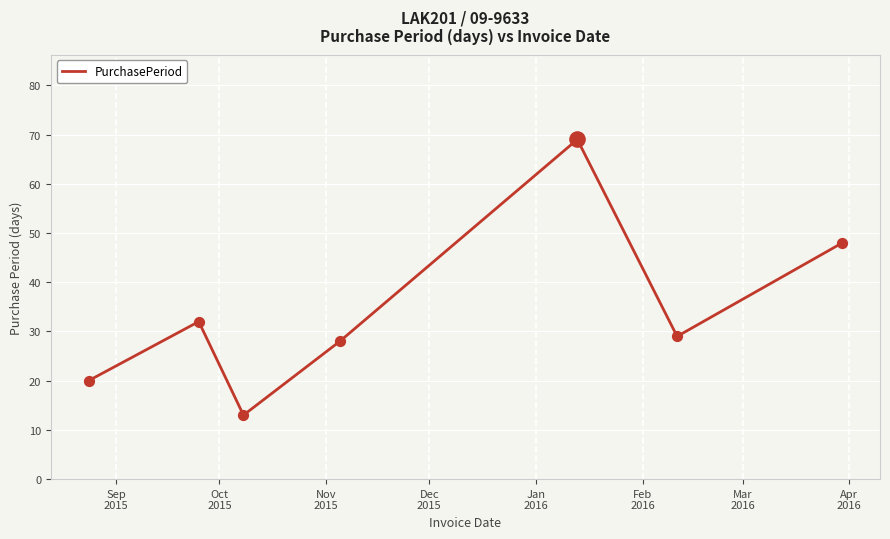

How many interior local valleys (lower than both neighbors) does the data have?

2